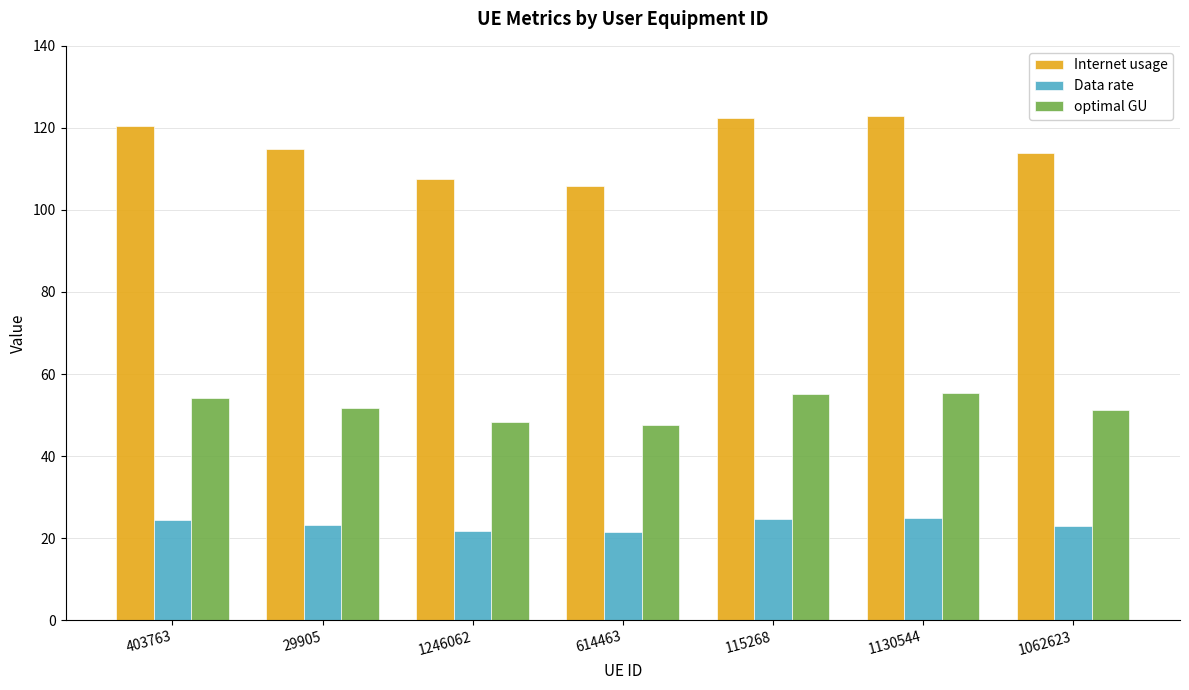

How many bars are there in each group?

3